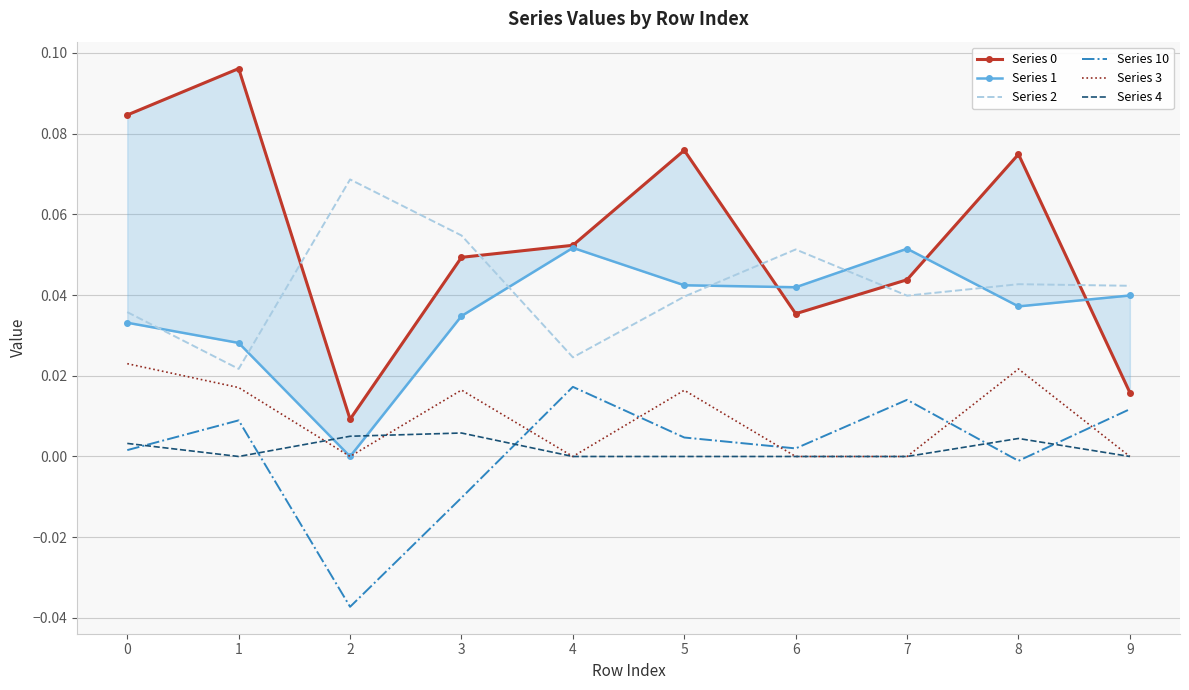

The value of Series 4 at 8 is 0.0. True or false?

False